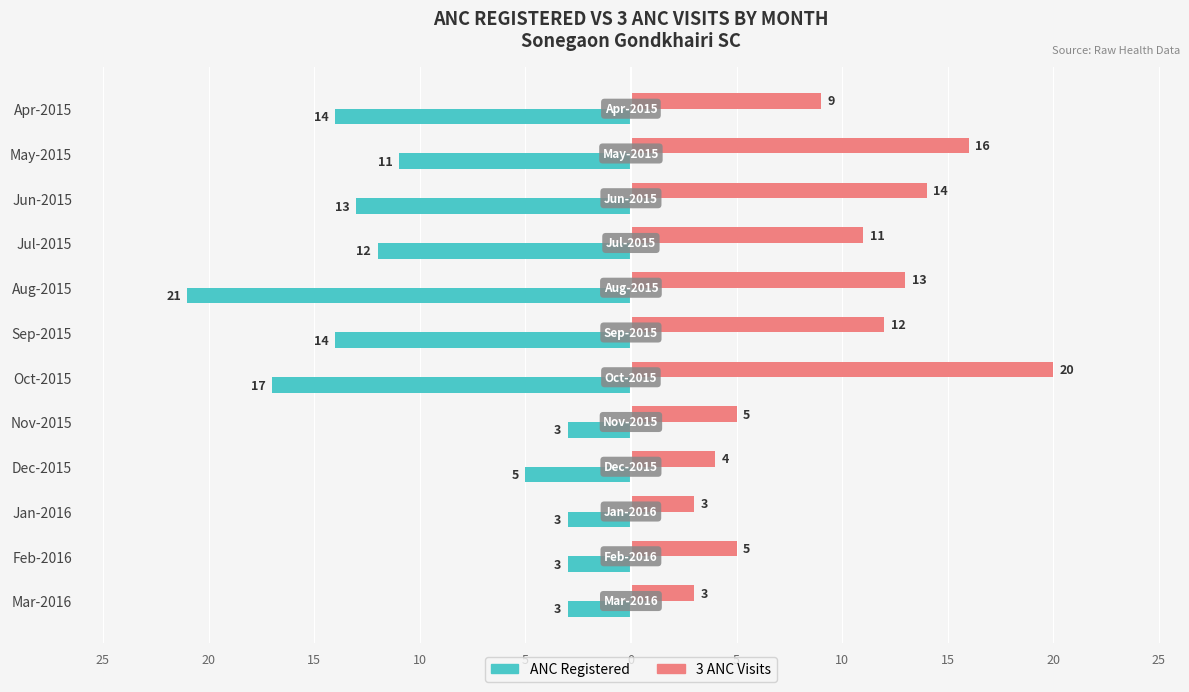

What are all the series names shown in the legend?

ANC Registered, 3 ANC Visits